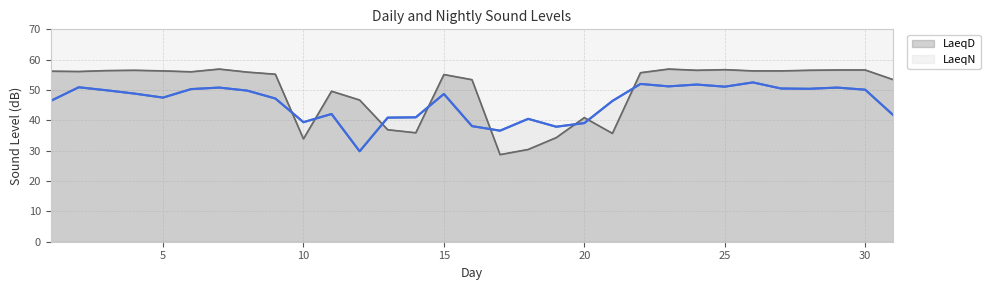

Between 15 and 10, which is larger?

15